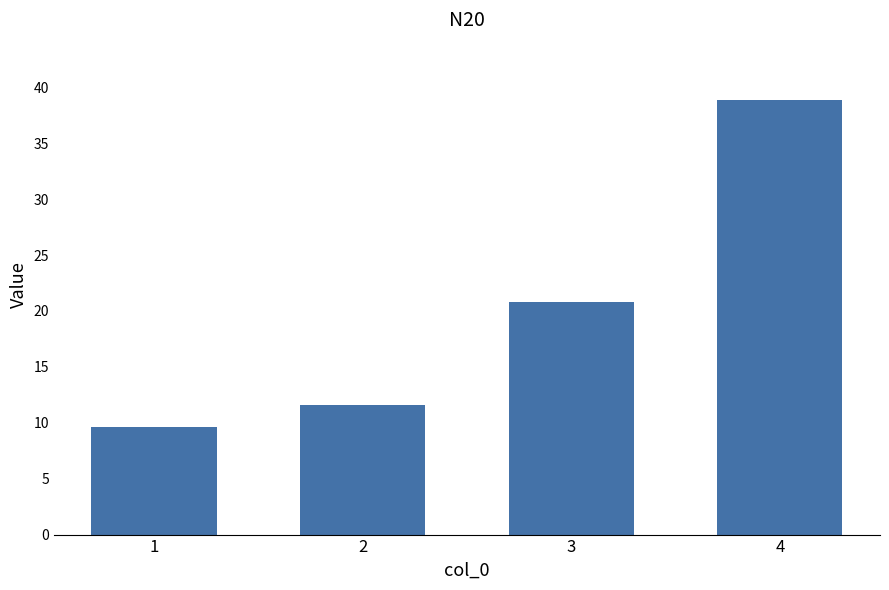

Reading left to right, list all the values displayed in this chart.

9.6	11.6	20.8	38.9